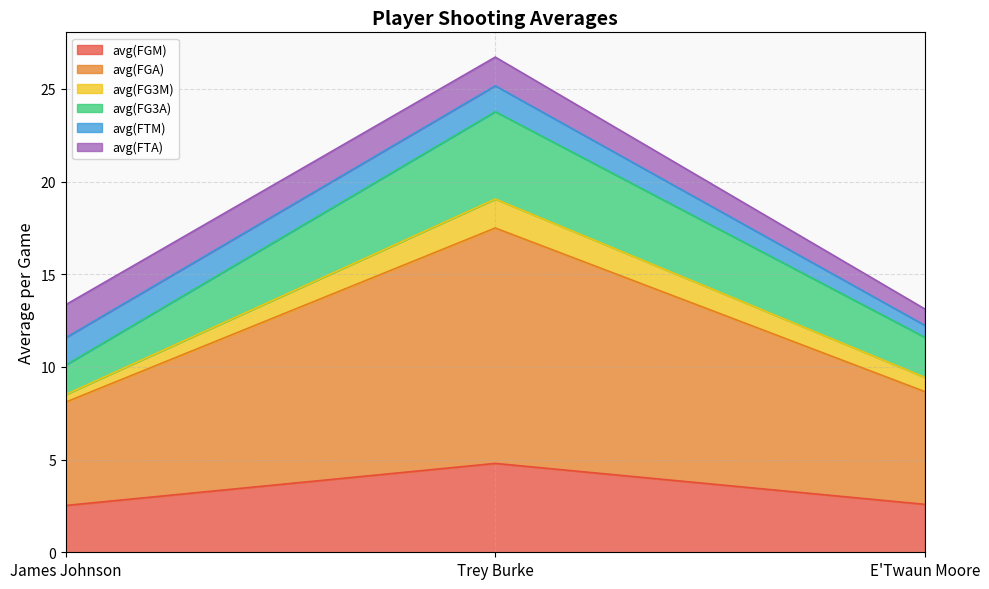

Is it true that avg(FGM) equals 4.8 at Trey Burke?

True